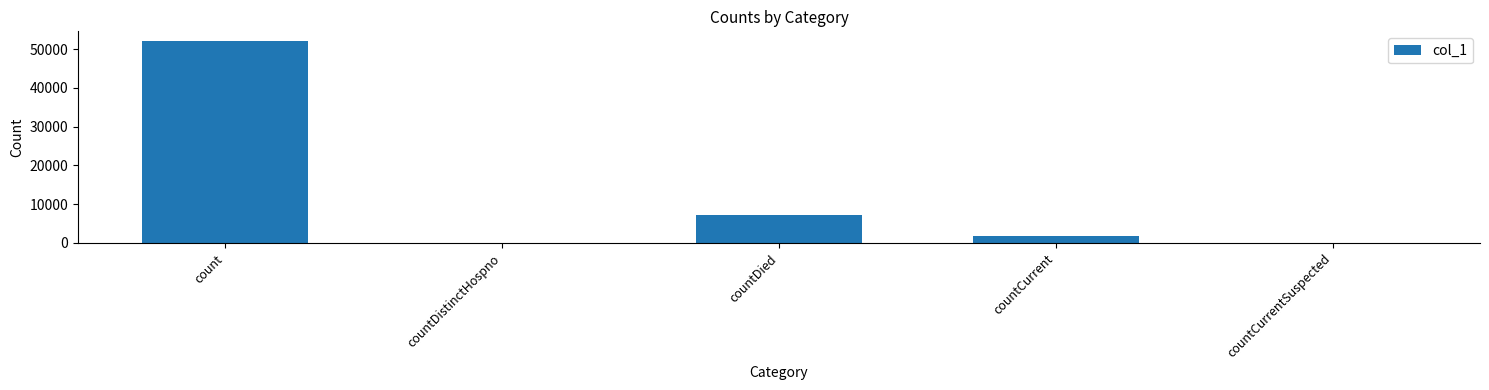

Reading right to left, what are all the values shown in this chart?

0	1750	7220	0	51995